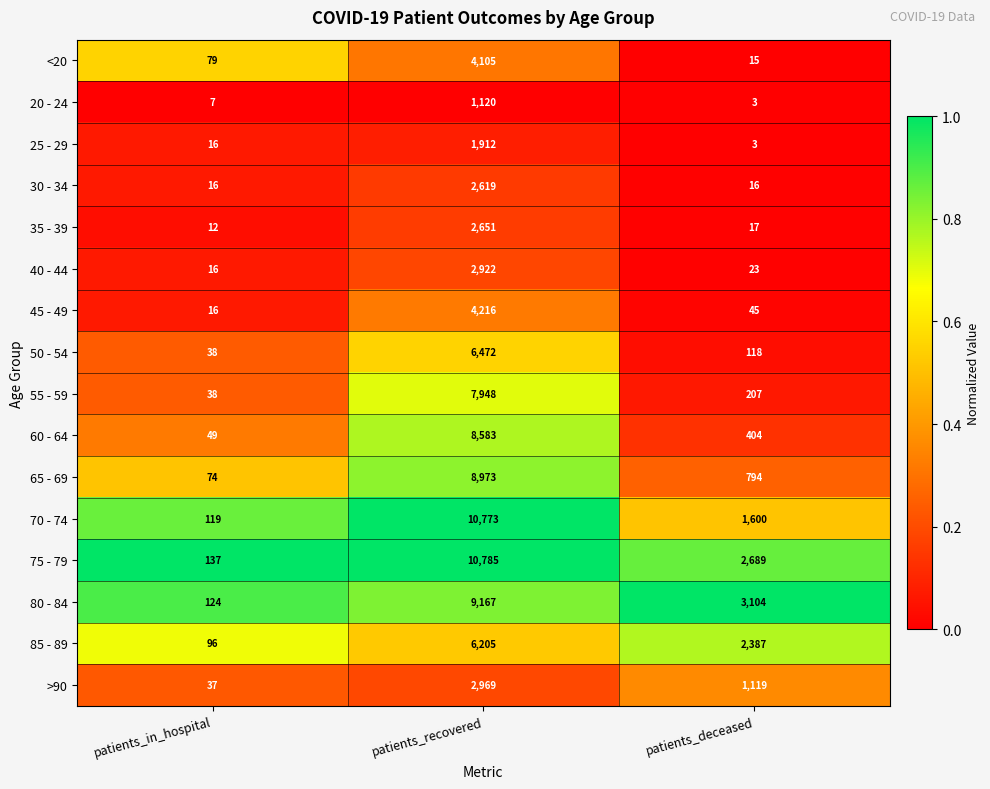

Where does the 50 - 54 series first go above 118?

patients_recovered